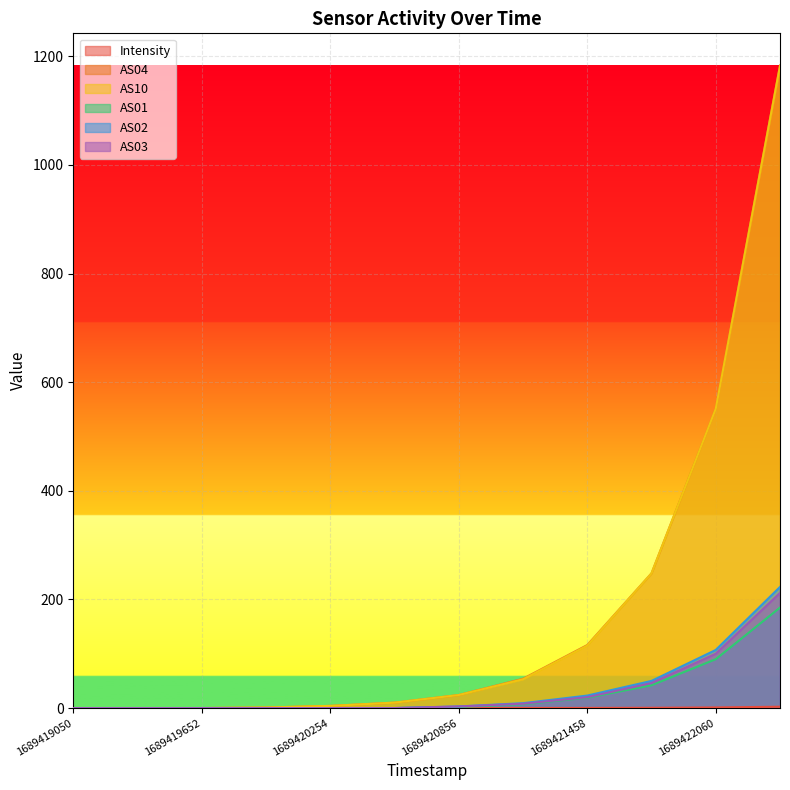

At 1689419050, list the series in order from largest to smallest.

Intensity, AS04, AS10, AS01, AS02, AS03